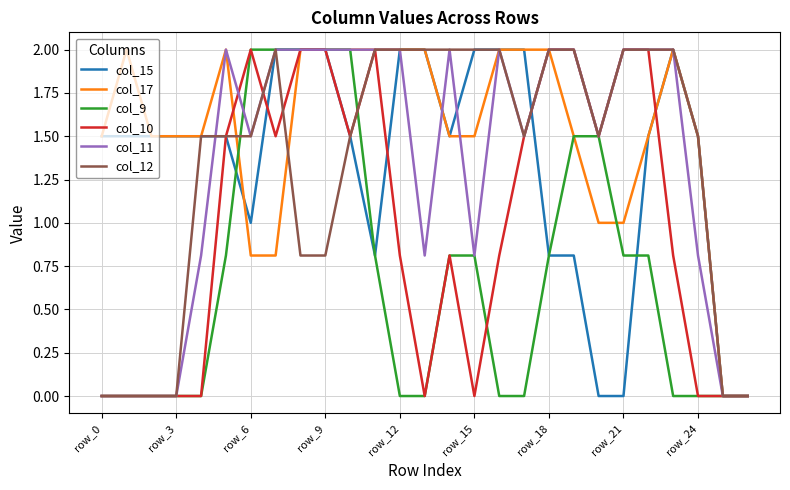

What is the maximum value for col_9?

2.0